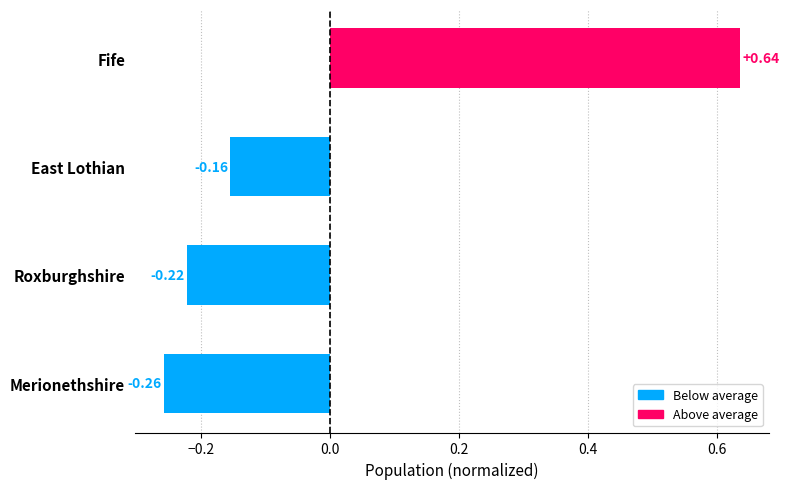

Where is the data nearest to the value 0?

East Lothian